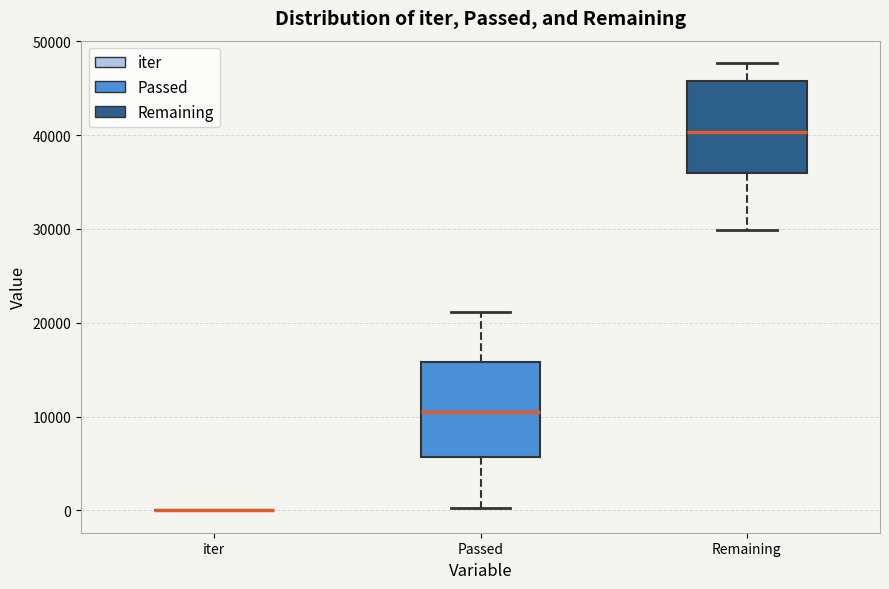

Reading left to right, transcribe this box plot: for each box, give where its median line is, the range the box spans, and where its two whiskers end, as read against the y-axis. The values are not printed on the chart, so give them approximately, as read against the axis.

iter: box collapsed to a line at 0, whiskers 0 to 0
Passed: median 10000, box 6000 to 16000, whiskers 0 to 21000
Remaining: median 40000, box 36000 to 46000, whiskers 30000 to 48000